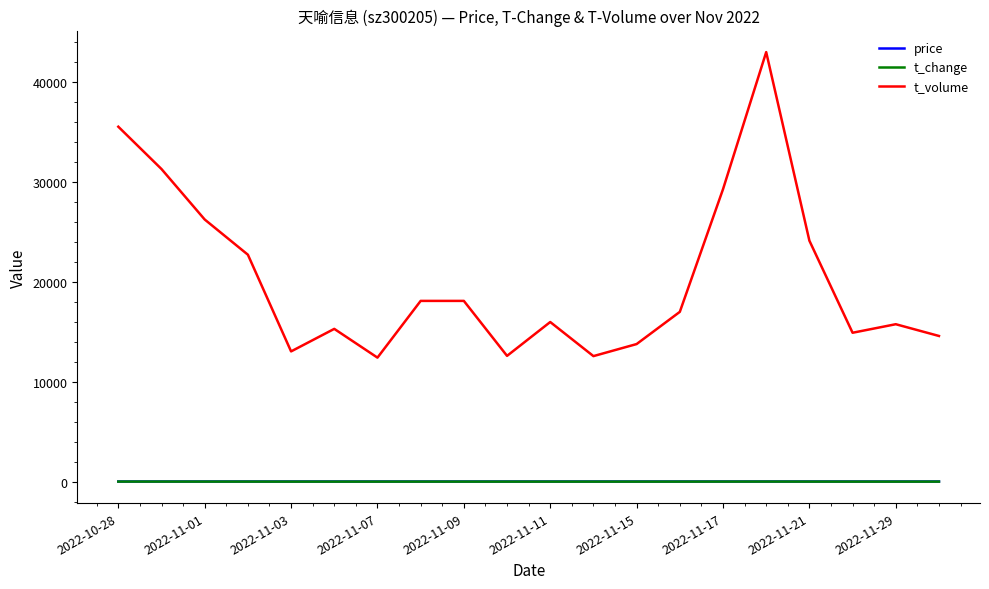

What is the maximum value shown in the chart?

42965.0